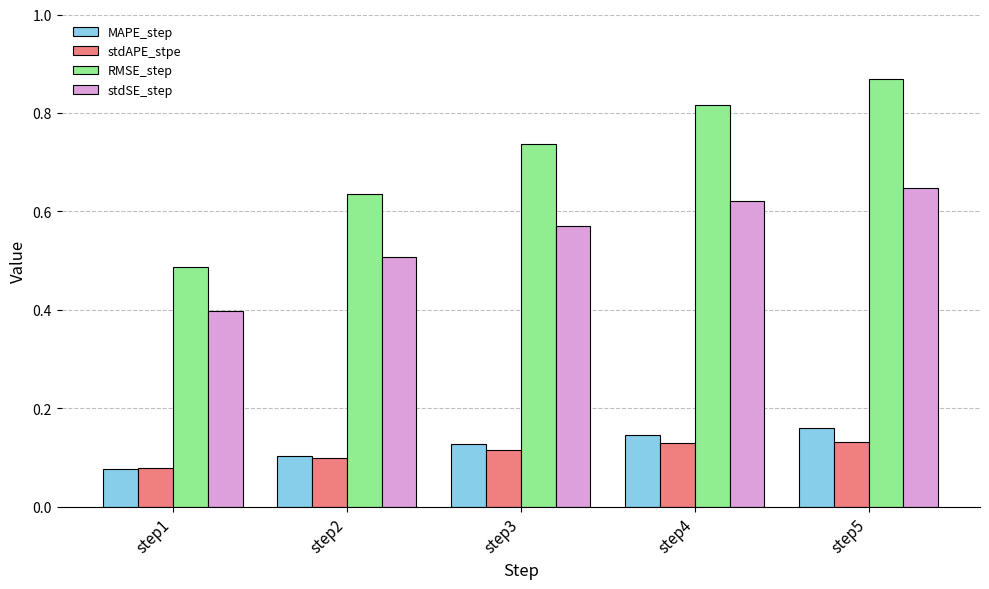

Which series changed the most between step1 and step3?

RMSE_step